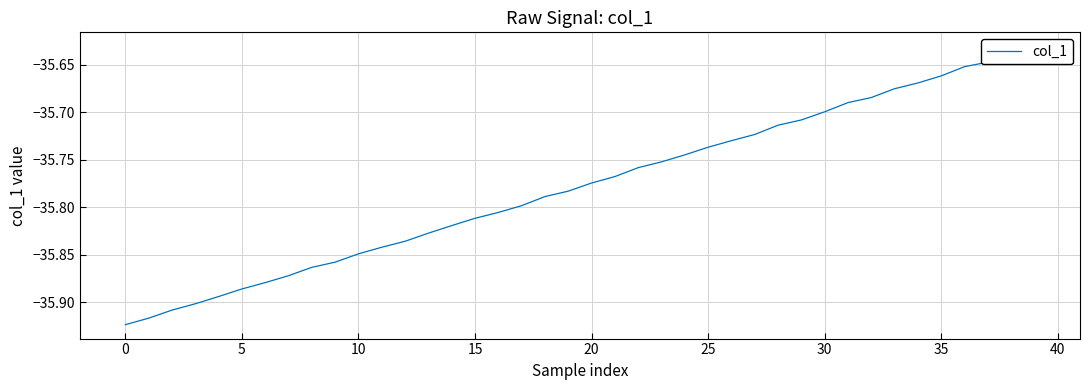

The value at 21 is -35.8. True or false?

True